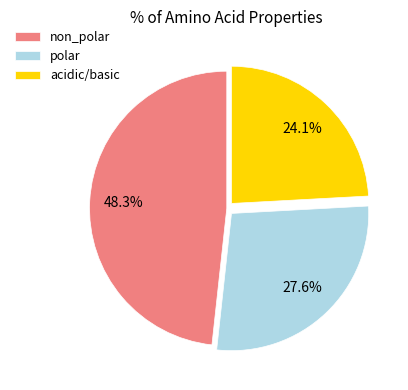

Approximately how many times larger is the value at acidic/basic compared to non_polar?

0.5